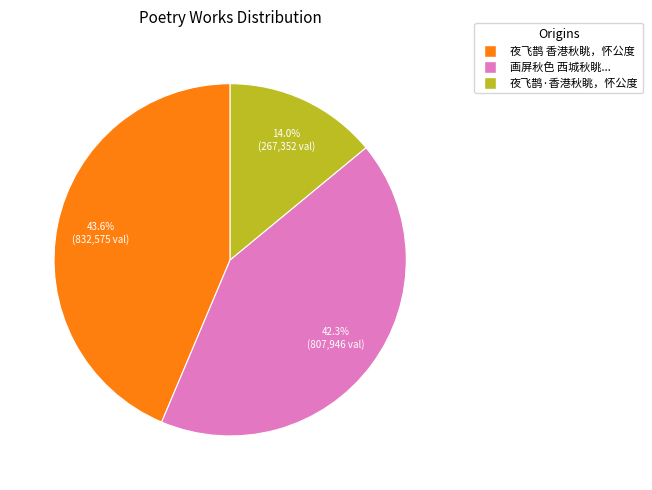

Is there any slice that represents more than half of the pie?

No